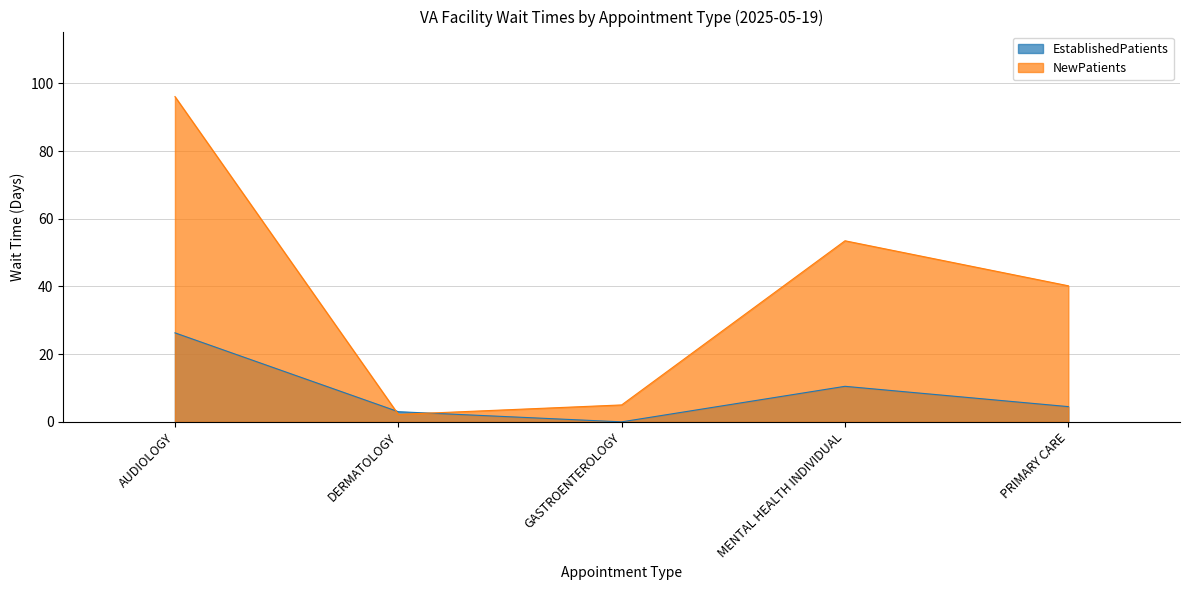

At which label does NewPatients reach its minimum?

DERMATOLOGY